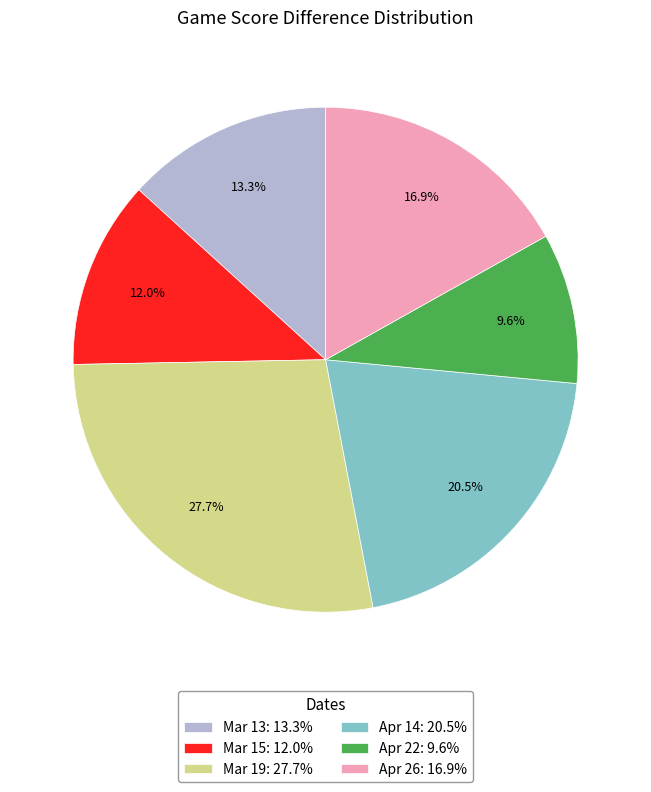

Do Apr 14 and Mar 19 together represent more than half of the pie?

No